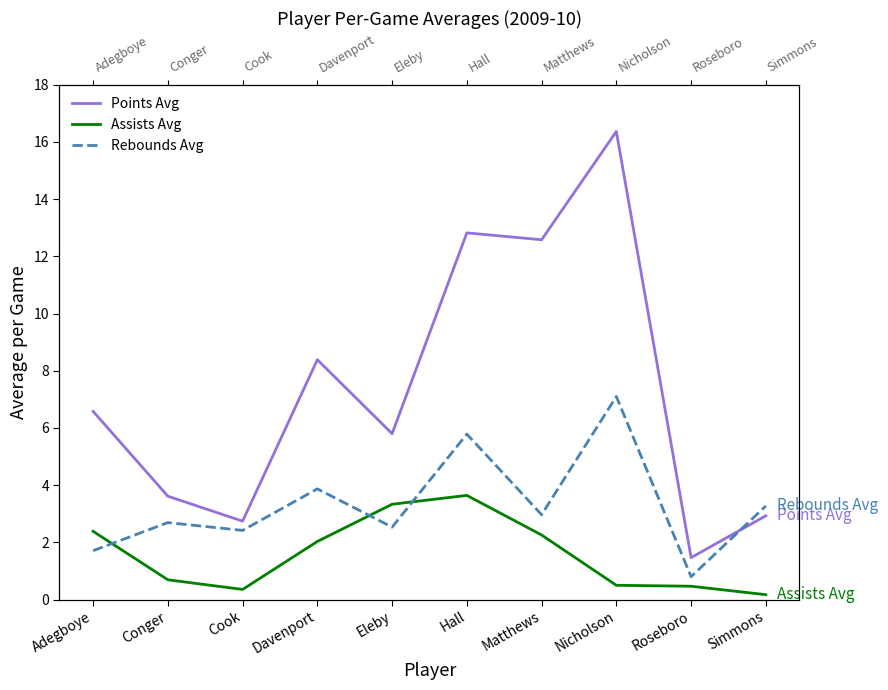

What is the label of the 1st point from the left?

Adegboye